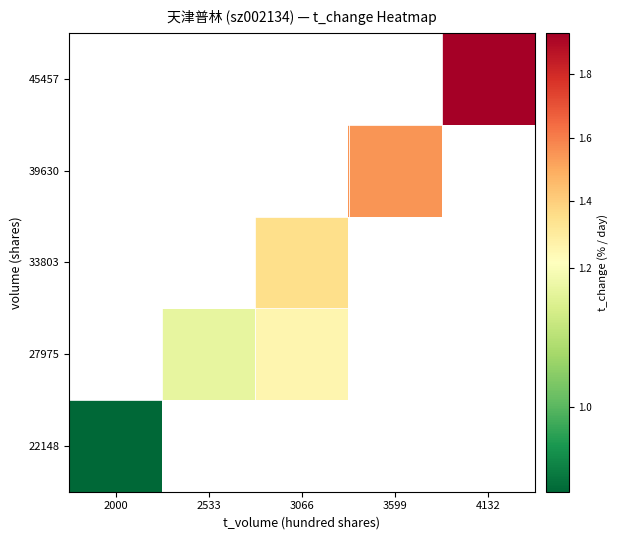

List the labels in order of 27975 value, largest first.

3066, 3599, 4132, 2000, 2533